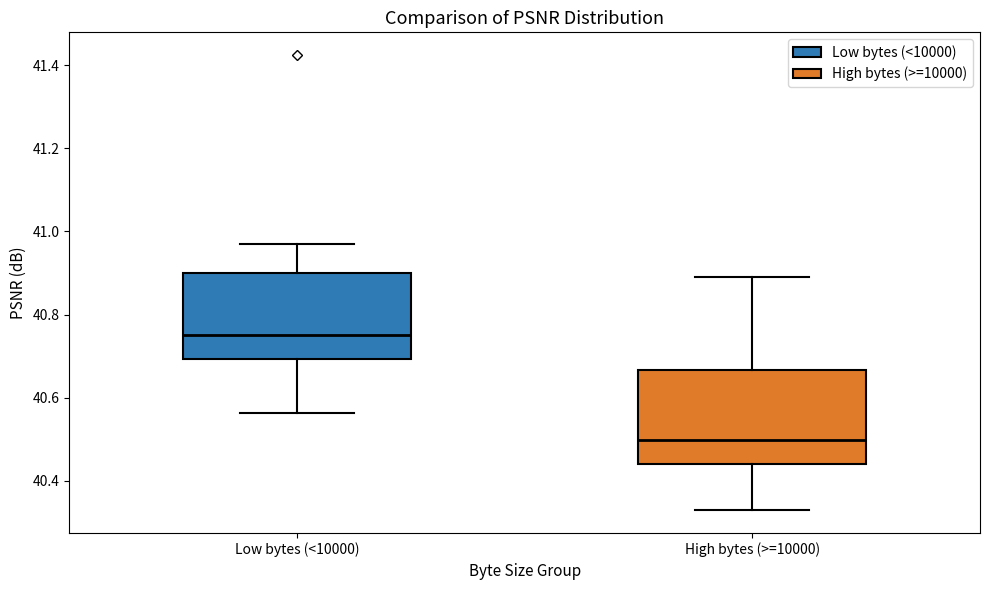

Comparing the boxes themselves (not the whiskers), which one is the tallest?

High bytes (>=10000)